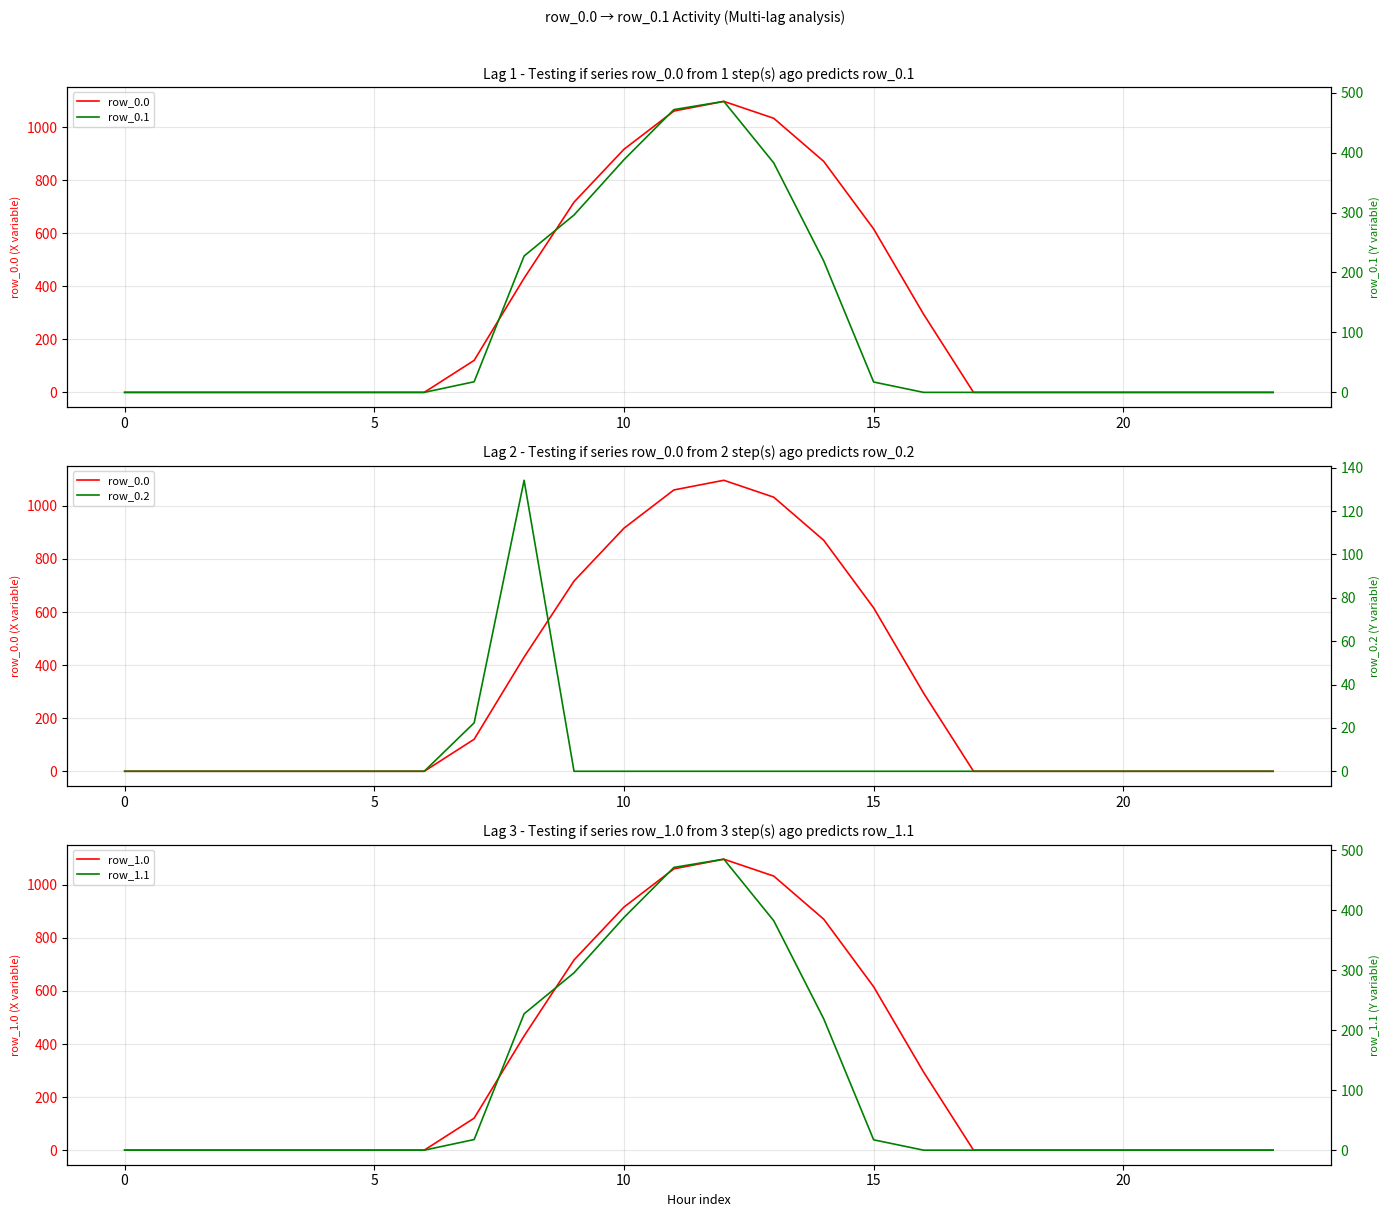

True or false: row_1.1 has more than 2 points higher than both neighbors.

False